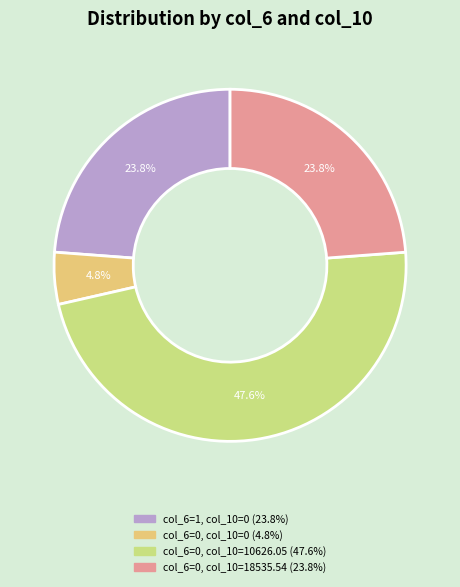

How many segments does this pie chart have?

4